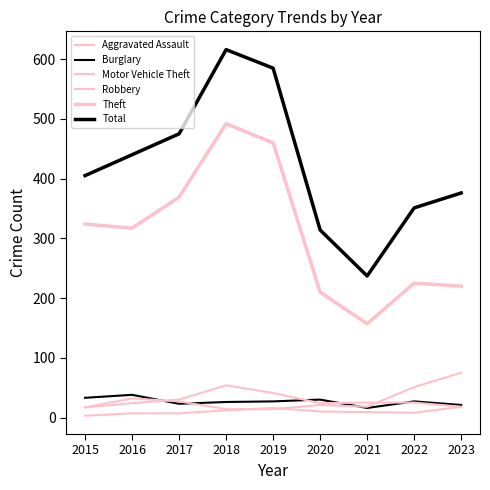

Is this an area chart (filled region under the line)?

No